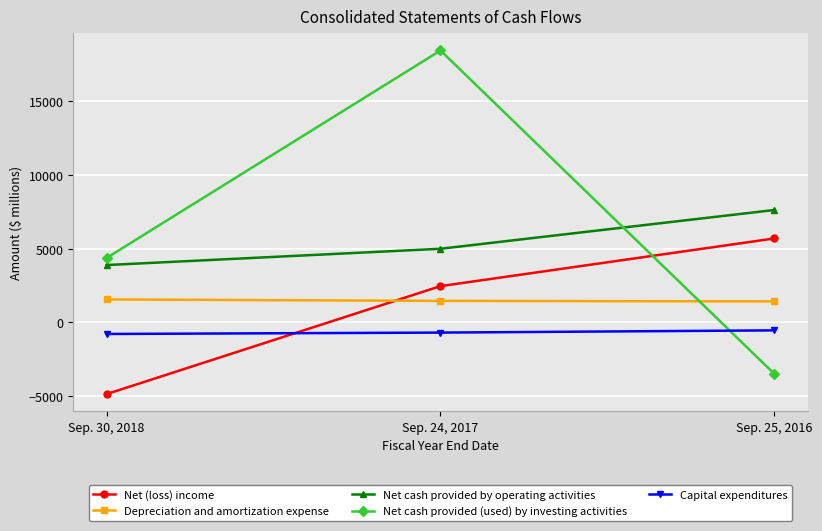

At which label does Net (loss) income reach its minimum?

Sep. 30, 2018